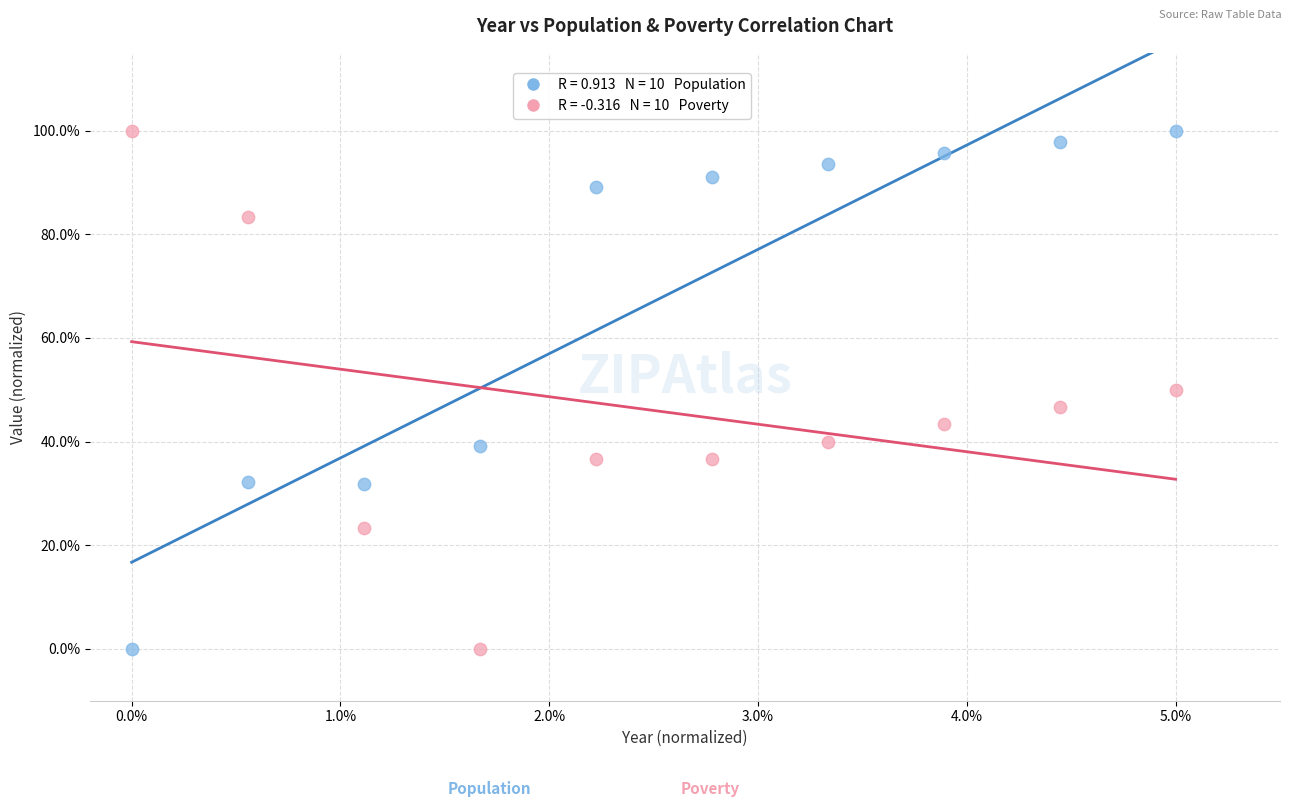

Across all data points, what is the range of Y values (max minus min)?

100.0